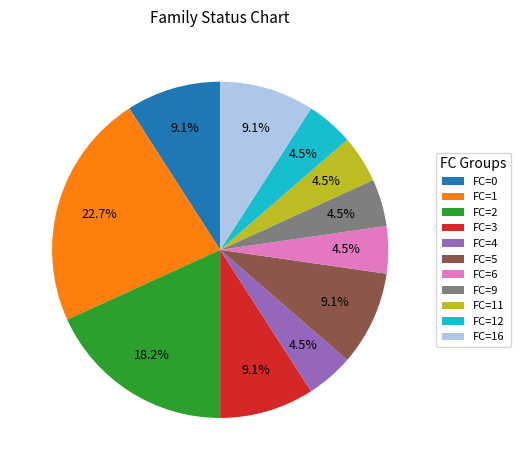

Which has a higher value, FC=4 or FC=3?

FC=3